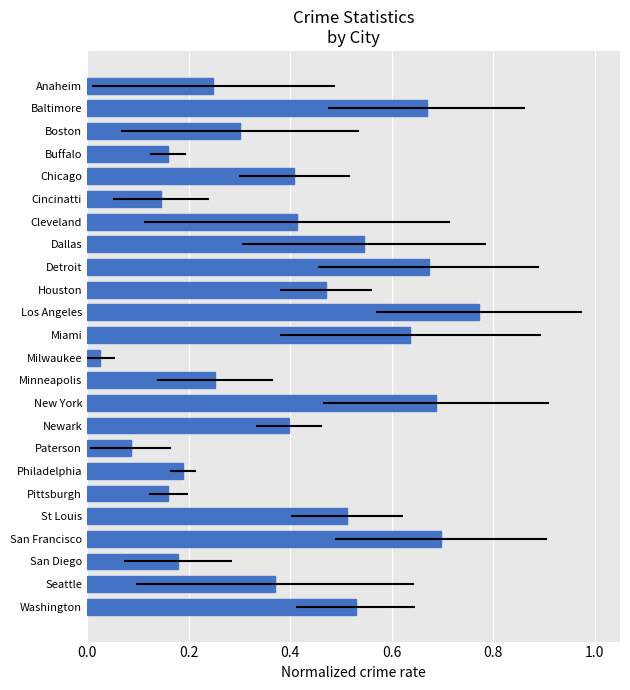

What is the difference between the second highest and second lowest values?

0.6